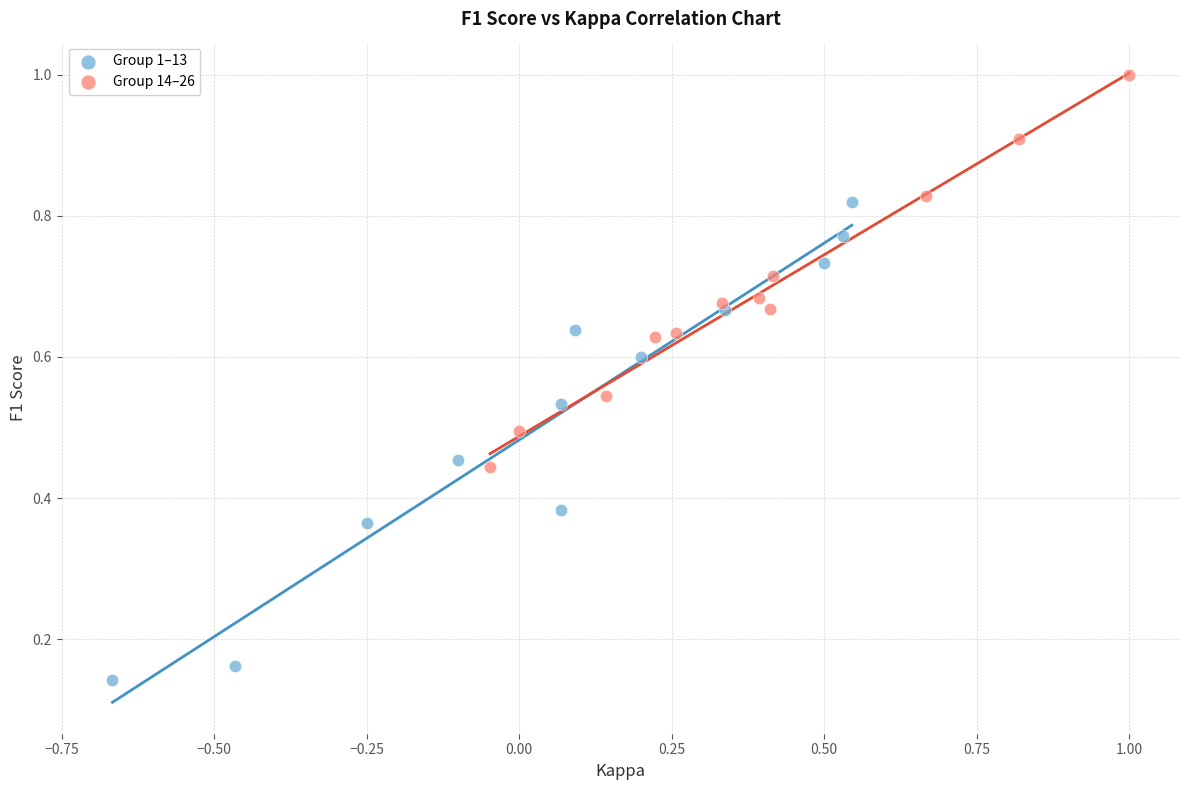

Which series reaches the minimum Y coordinate?

Group 1–13